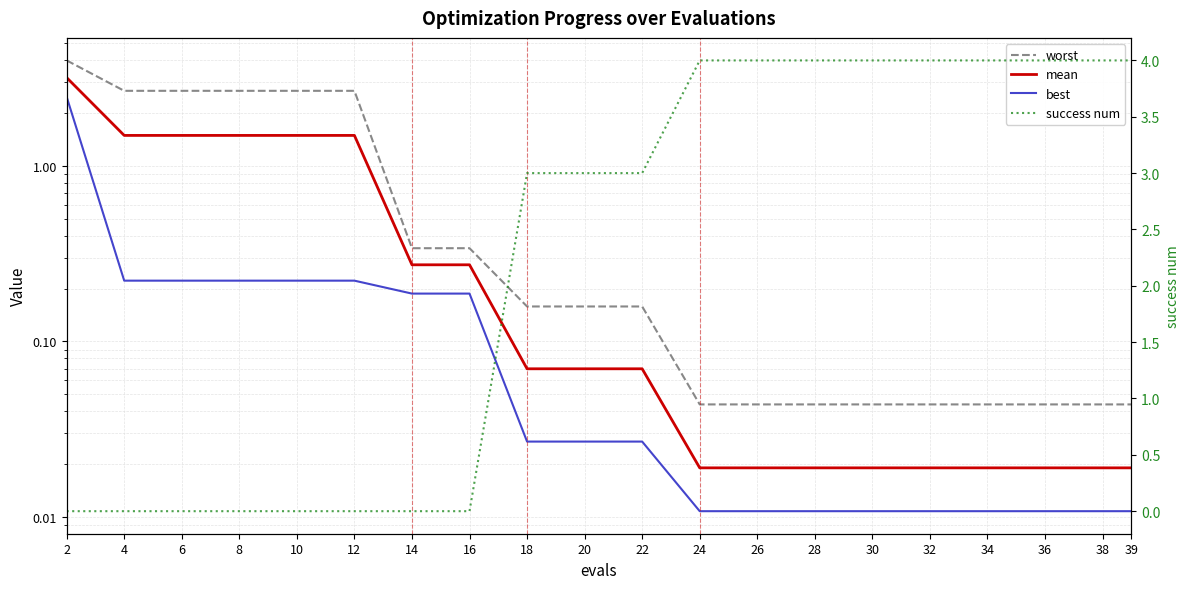

What is the maximum value shown in the chart?

4.0